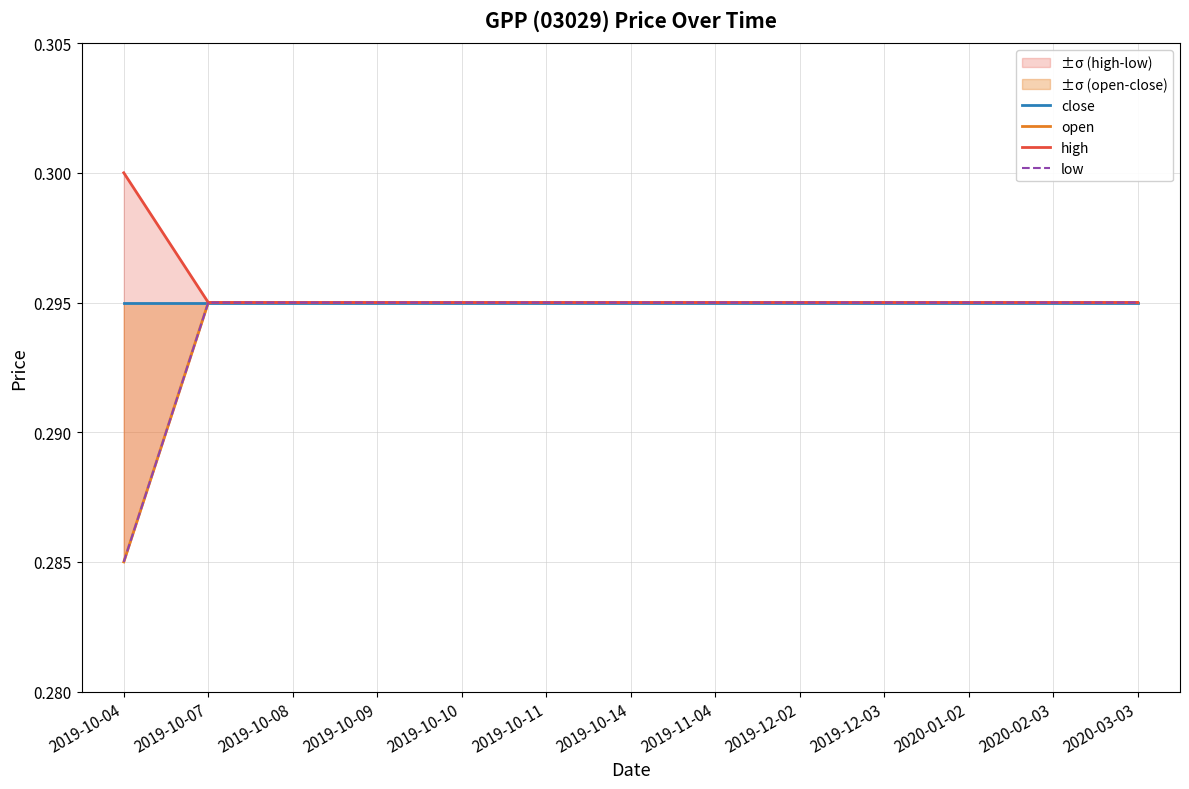

True or false: close has more than 0 points higher than both neighbors.

False